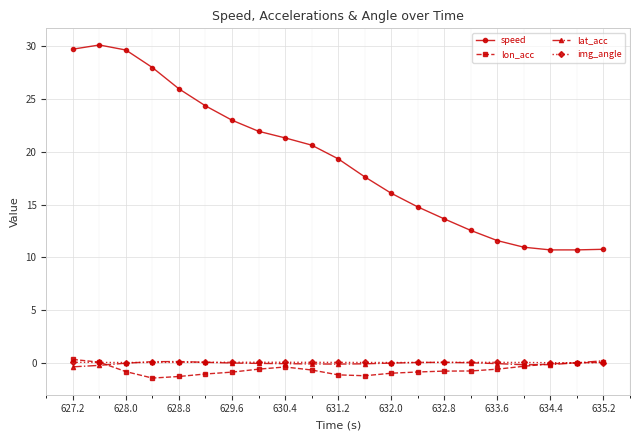

What is the greatest value displayed?

30.1